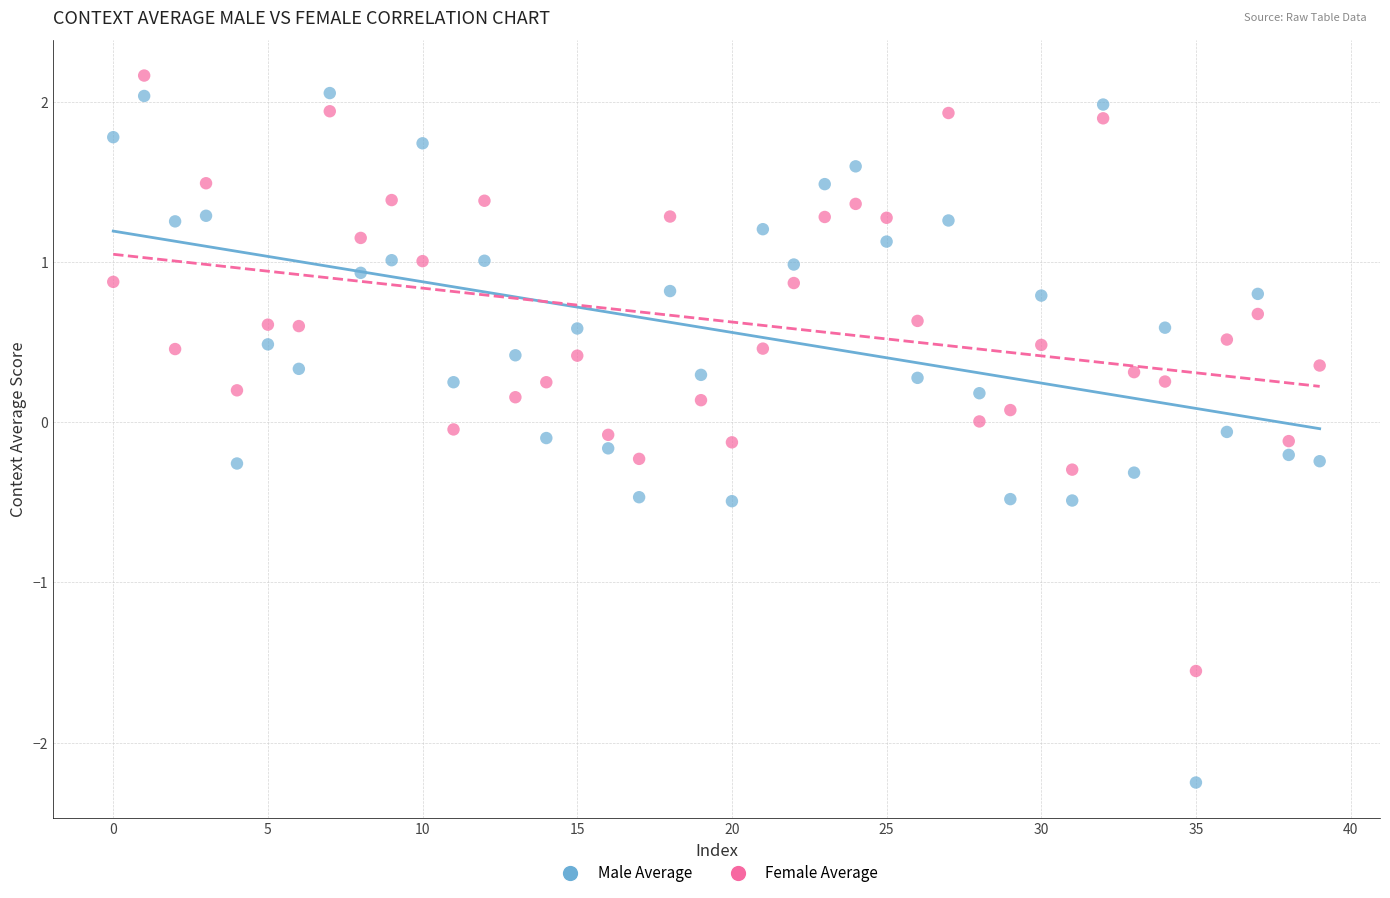

Across all data points, what is the range of Y values (max minus min)?

4.4